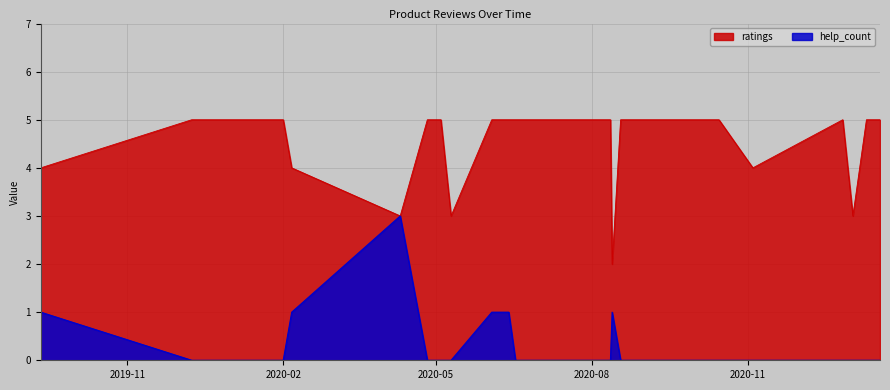

Reading left to right, extract all data points from this chart.

ratings: 4	5	5	5	5	4	3	5	5	5	3	5	5	5	5	5	5	2	5	5	5	5	5	5	5	4	5	3	5	5	5
help_count: 1	0	0	0	0	1	3	0	0	0	0	1	1	0	0	0	0	1	0	0	0	0	0	0	0	0	0	0	0	0	0